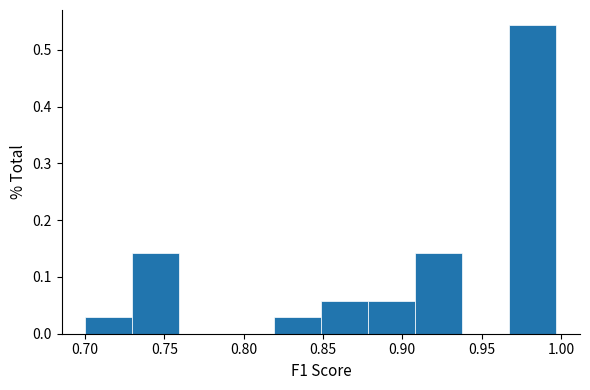

Reading left to right, list every bar in this chart as the range it spans on the x-axis followed by its height. Neither the bar edges nor the heights are printed on the chart, so give them approximately, as read against the axes.

0.700 to 0.730: 0.03
0.730 to 0.760: 0.14
0.760 to 0.790: 0
0.790 to 0.820: 0
0.820 to 0.850: 0.03
0.850 to 0.880: 0.06
0.880 to 0.910: 0.06
0.910 to 0.940: 0.14
0.940 to 0.965: 0
0.965 to 0.995: 0.54